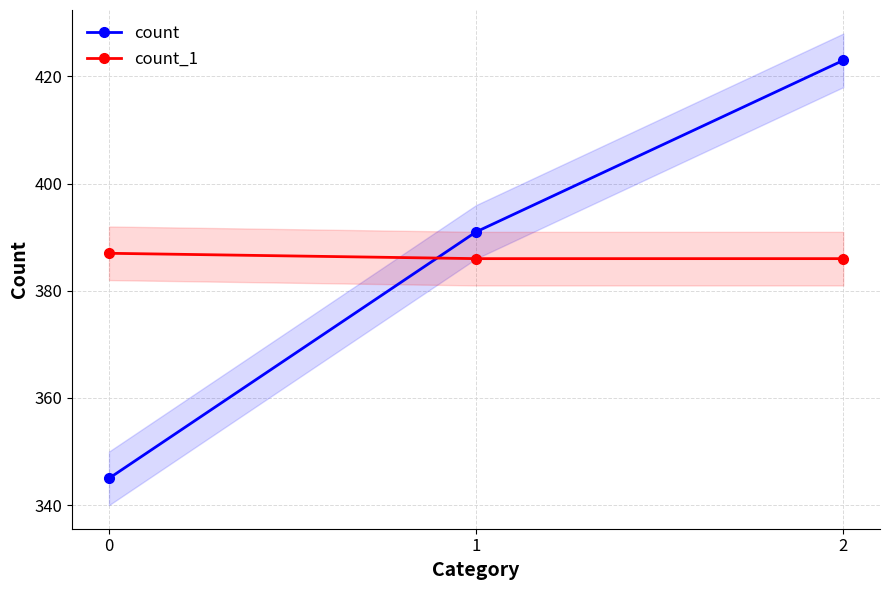

Reading left to right, what are all the values shown in this chart?

count: 345	391	423
count_1: 387	386	386